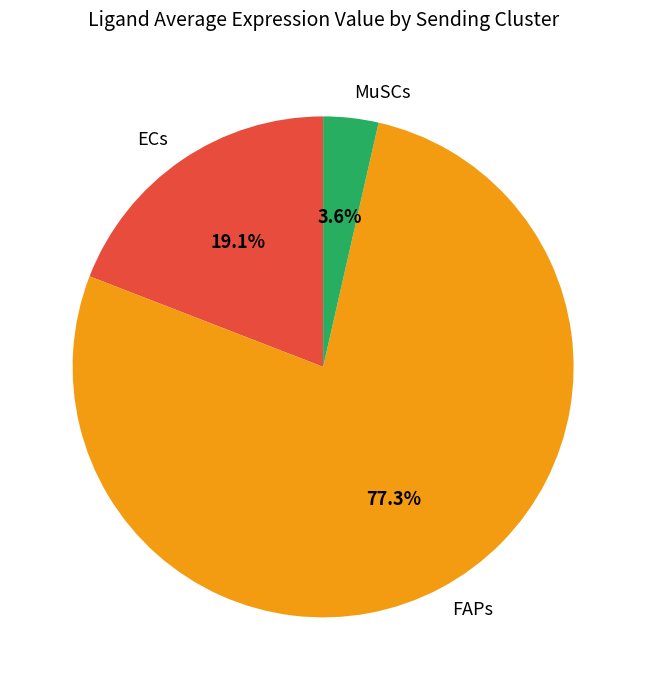

To the nearest percent, what is the difference between the largest and smallest slice percentages?

74%